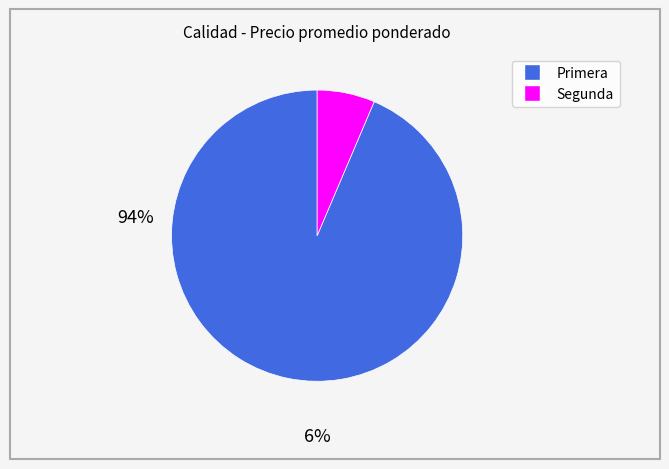

Which has a higher value, Primera or Segunda?

Primera